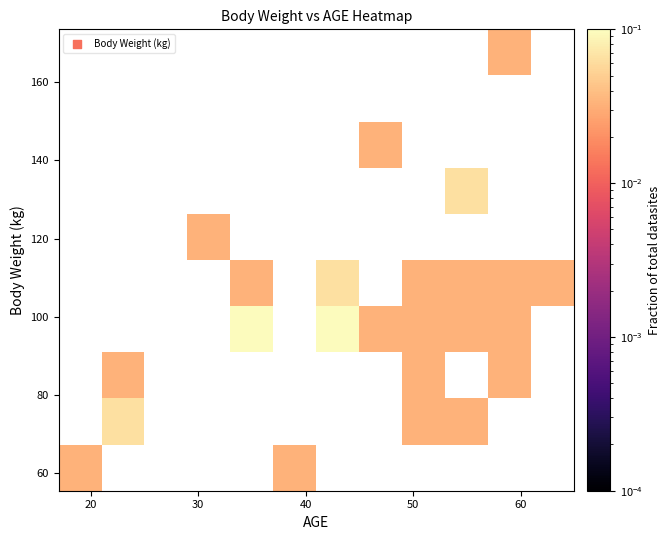

How many categories are shown in the chart?

12